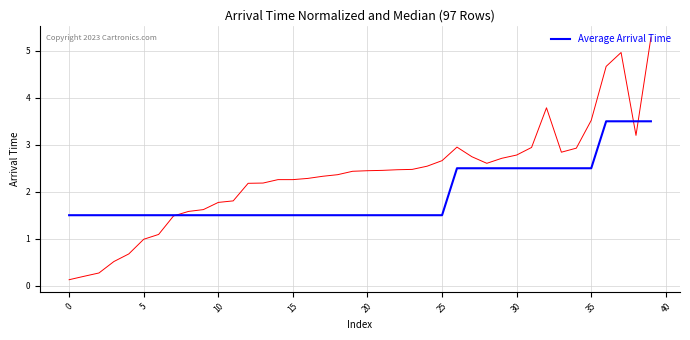

What is the greatest value displayed?

5.3